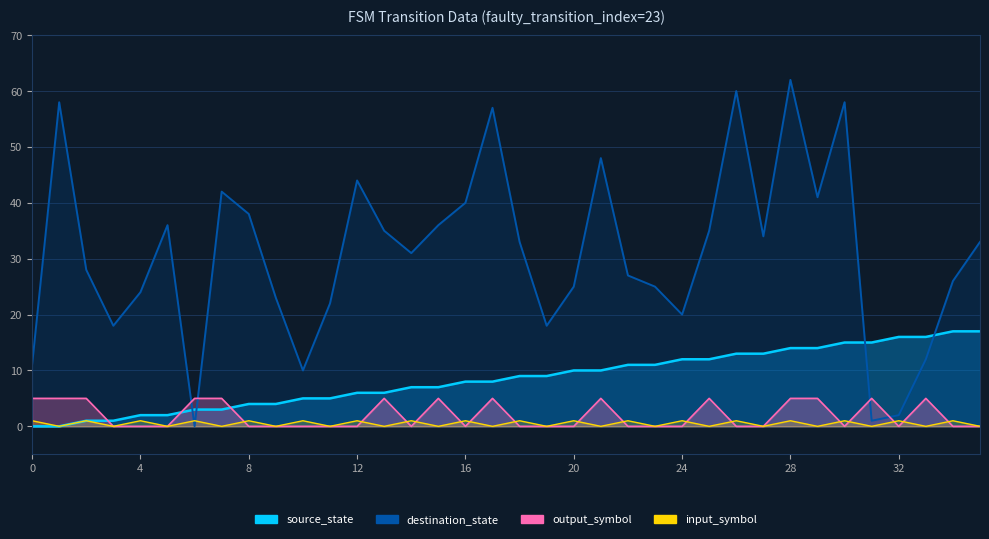

The value of source_state line at 28 is 24. True or false?

False